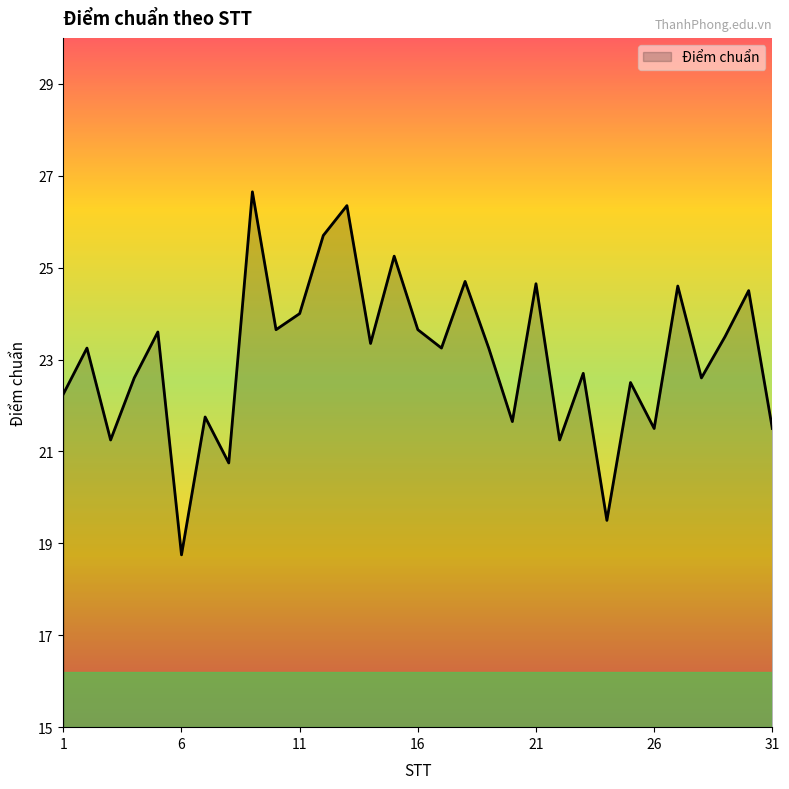

What is the difference between the maximum and minimum values?

7.9